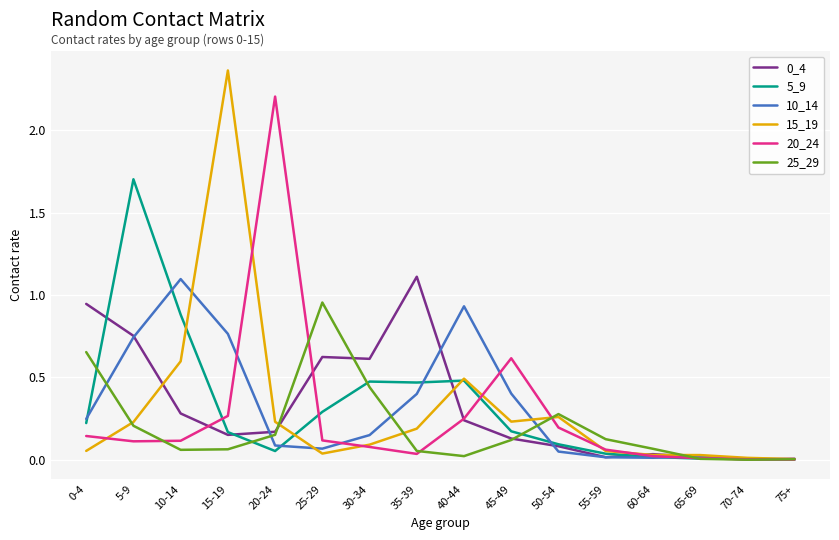

True or false: 20_24 has a value of 1.3 at 20-24.

False